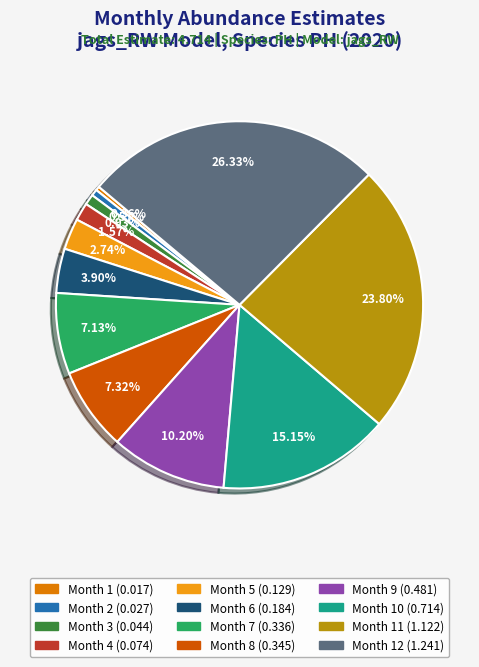

Is there any slice that represents more than half of the pie?

No